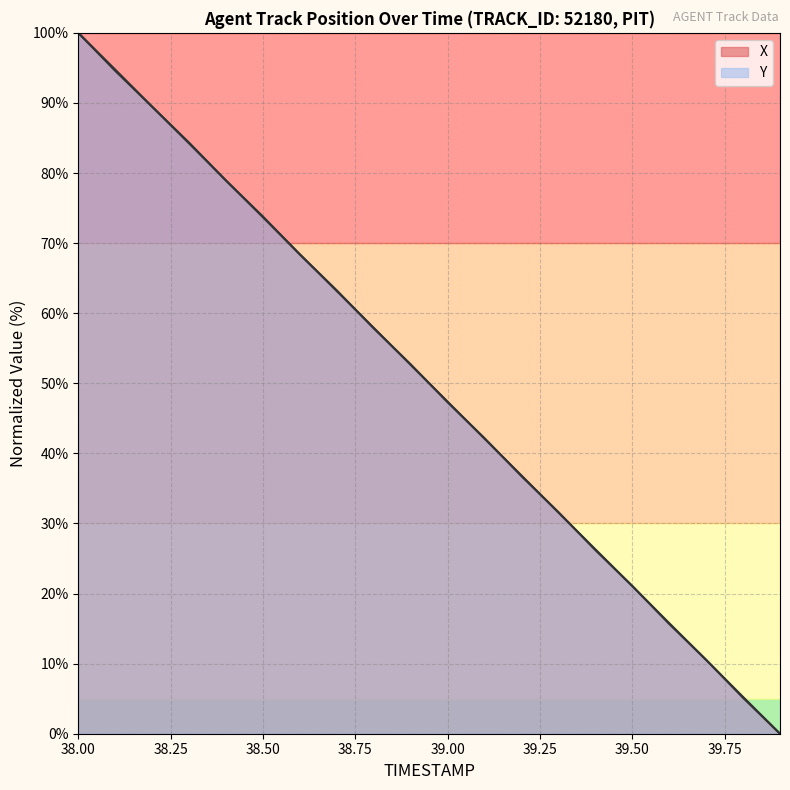

True or false: X has more than 0 interior local peaks.

False